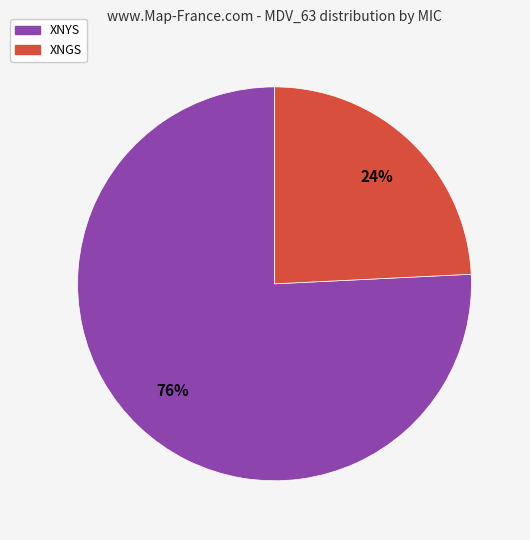

To the nearest percent, what is the difference between the largest and smallest slice percentages?

52%